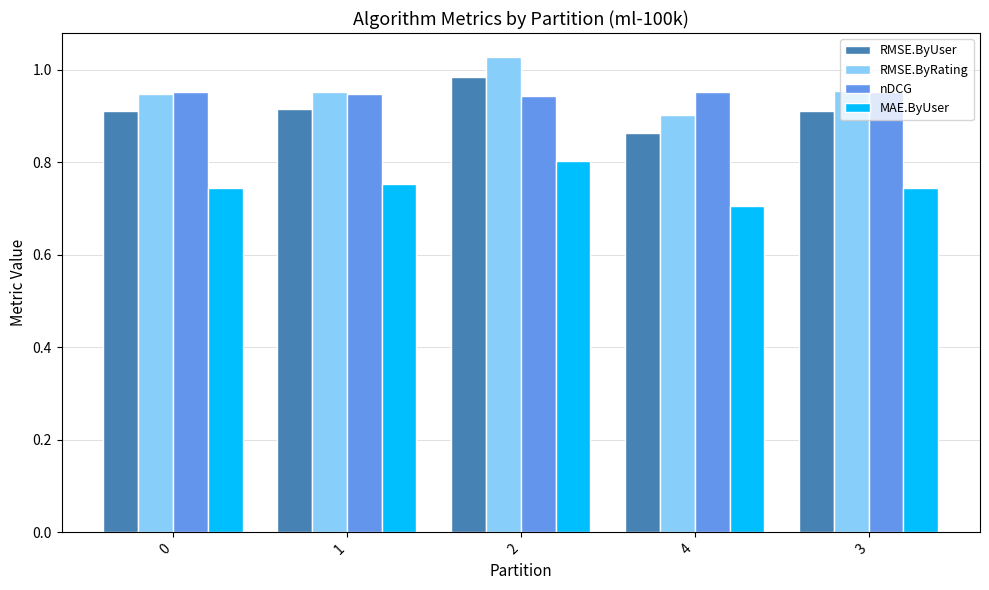

Which series has the widest spread of values?

RMSE.ByRating